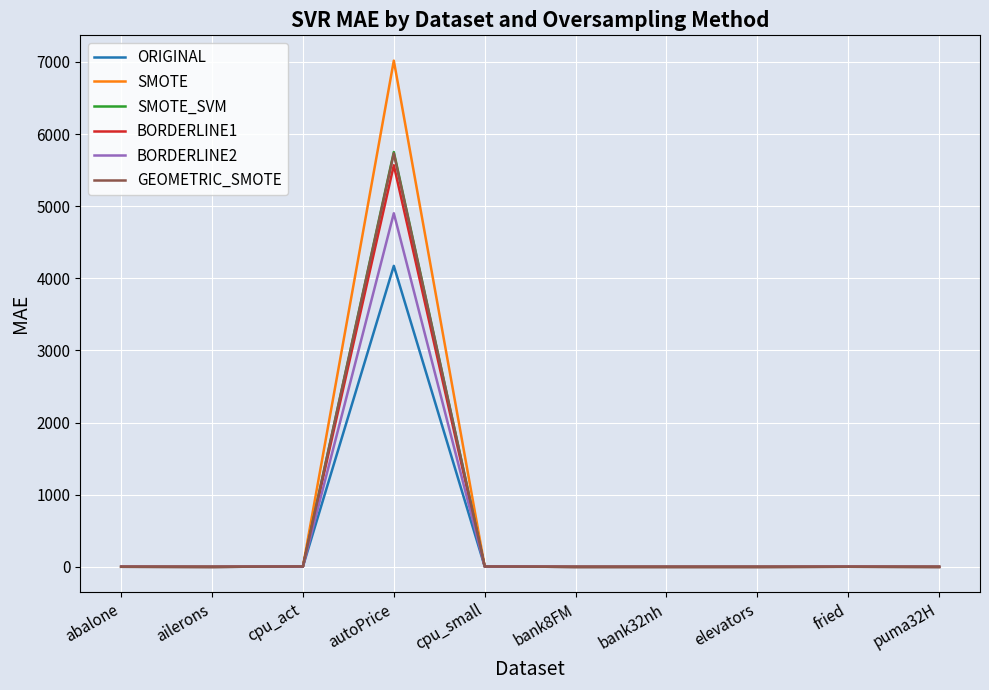

Which category has the highest value in the GEOMETRIC_SMOTE series?

autoPrice